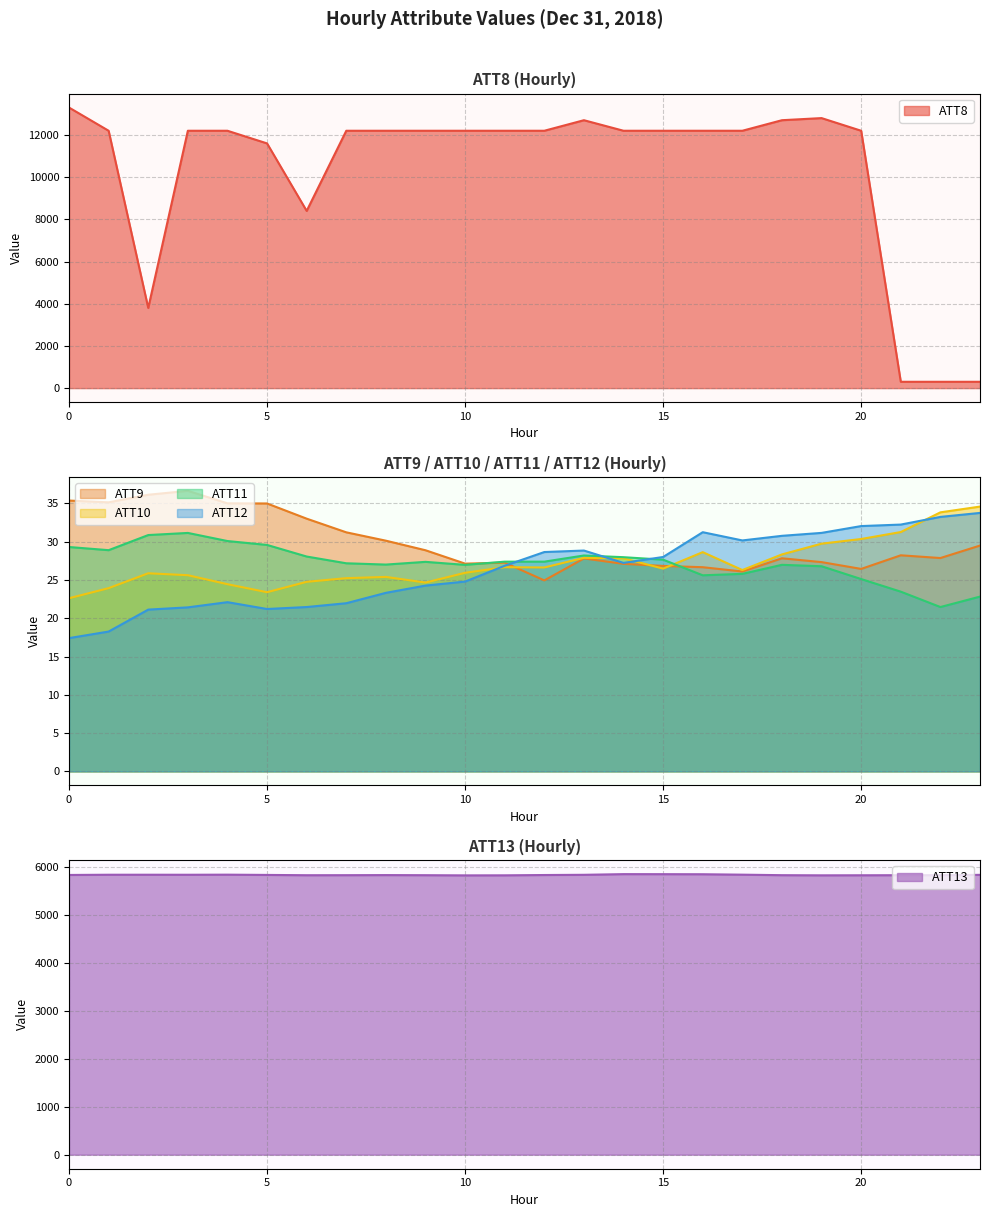

True or false: ATT10 has more than 1 points higher than both neighbors.

True